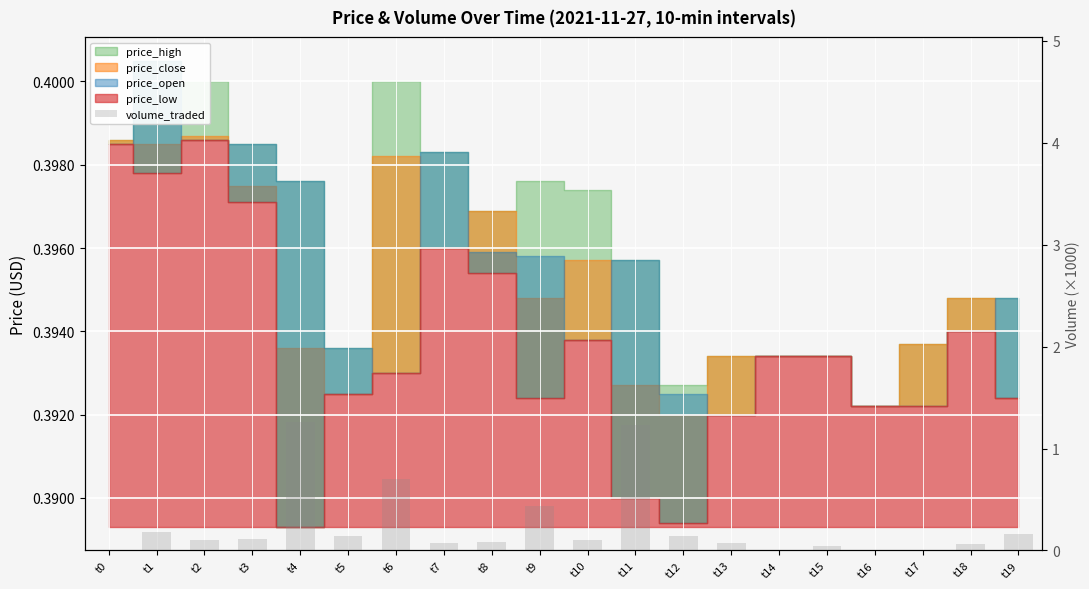

What is the difference between the second highest and second lowest values?

1.2